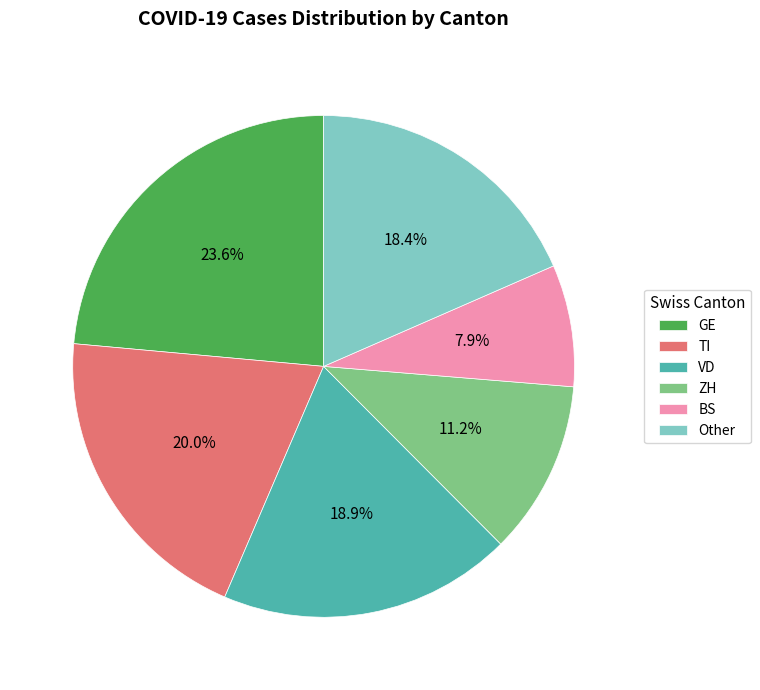

Which category has the biggest portion of the pie?

GE